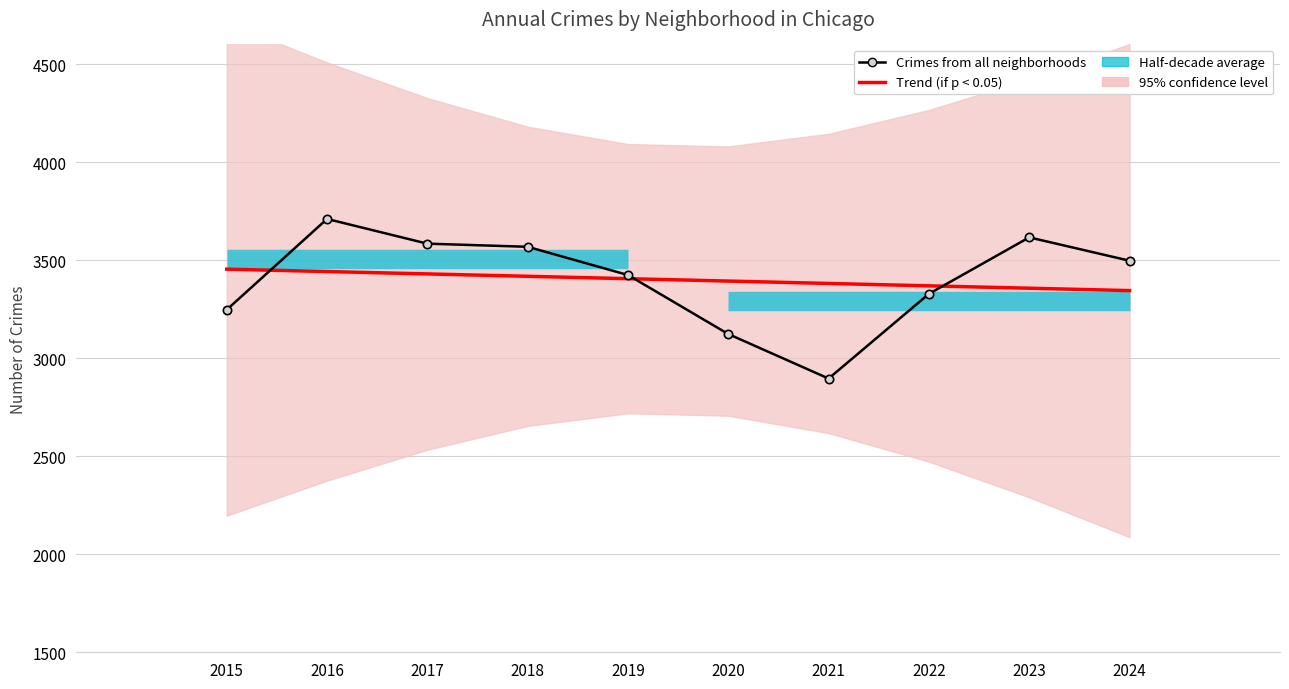

Reading right to left, what are all the values shown in this chart?

Trend (if p < 0.05): 2024=3344.6	2023=3356.8	2022=3368.9	2021=3381.1	2020=3393.2	2019=3405.4	2018=3417.5	2017=3429.7	2016=3441.8	2015=3454.0
Crimes from all neighborhoods: 2024=3497.0	2023=3616.0	2022=3328.0	2021=2896.0	2020=3123.0	2019=3424.0	2018=3568.0	2017=3584.0	2016=3710.0	2015=3247.0